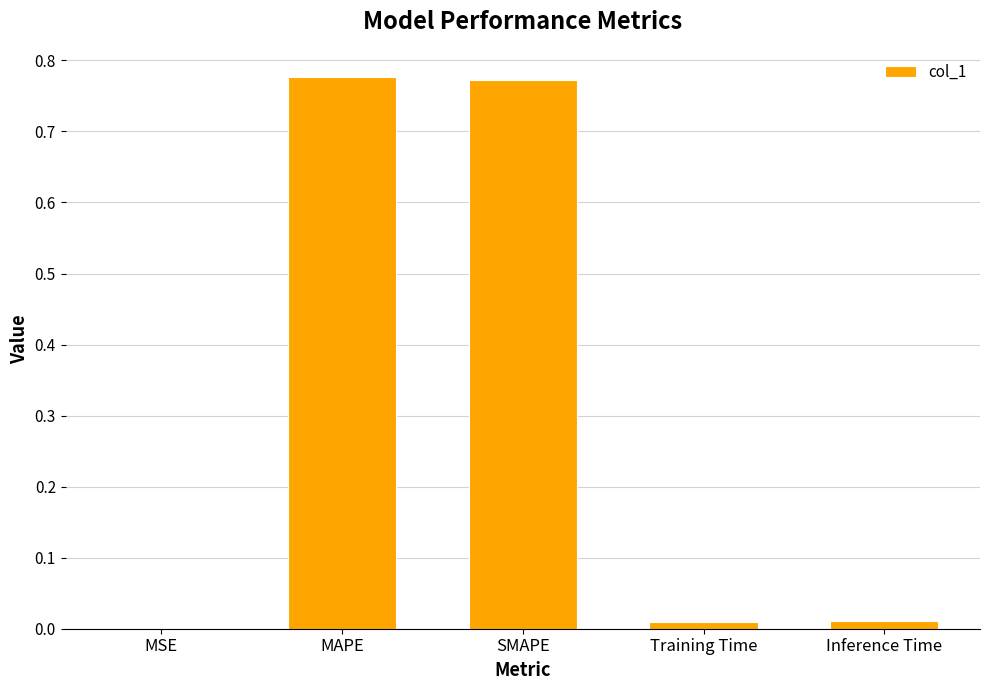

Where is the data nearest to the value 0?

MSE